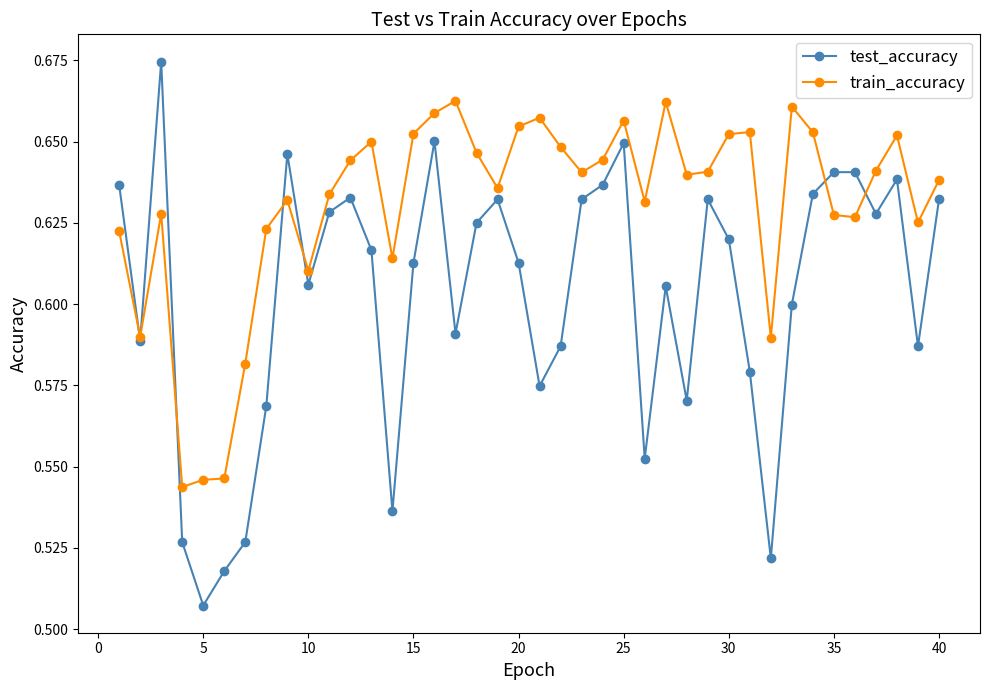

Rank the series by their maximum value, from lowest to highest.

train_accuracy, test_accuracy